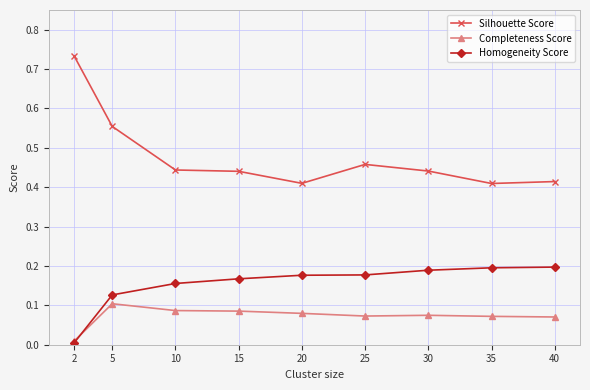

True or false: Completeness Score has more than 1 points higher than both neighbors.

True